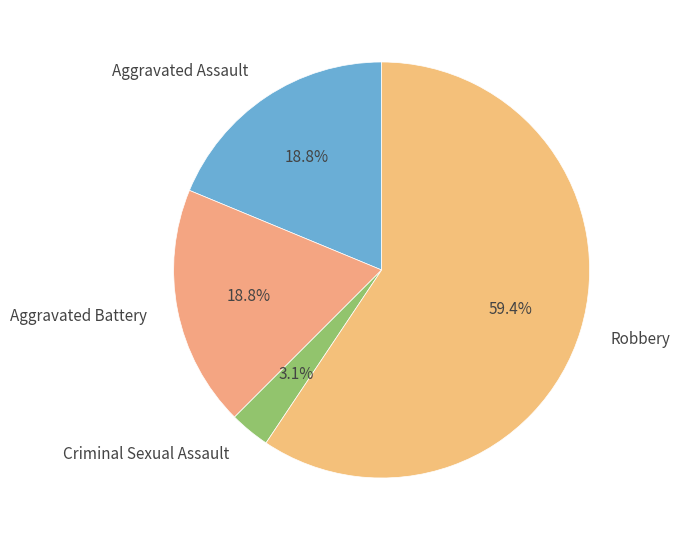

How many segments does this pie chart have?

4